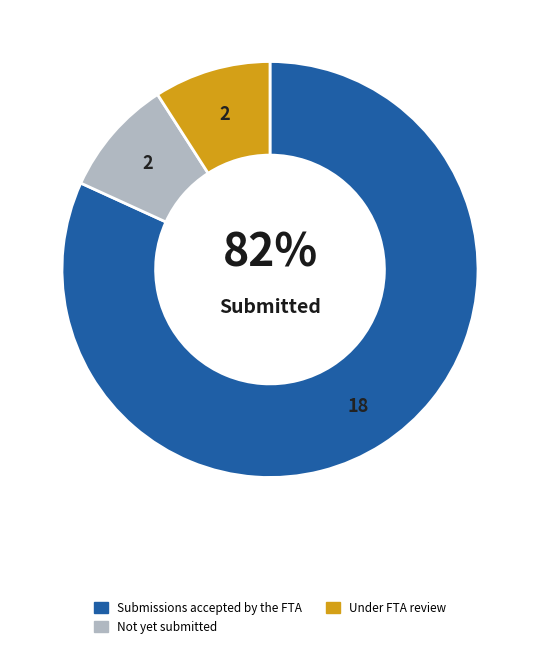

Count the number of slices in the pie.

3